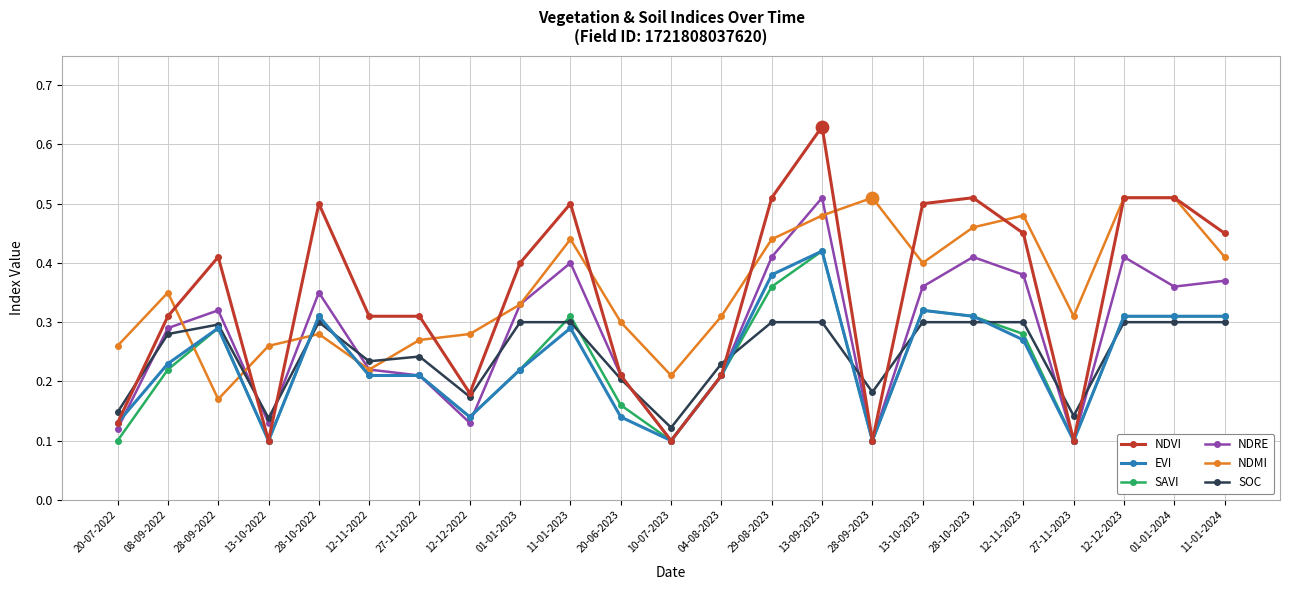

At how many categories does at least one series exceed 0?

23